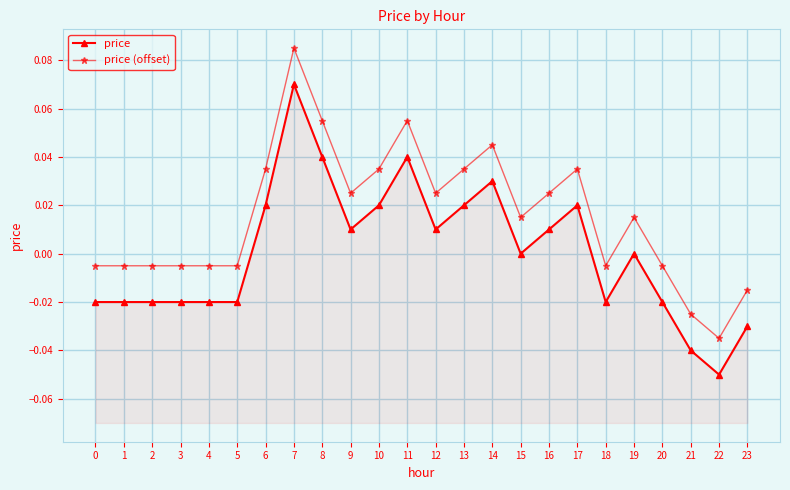

How many interior local peaks does the price series have?

5